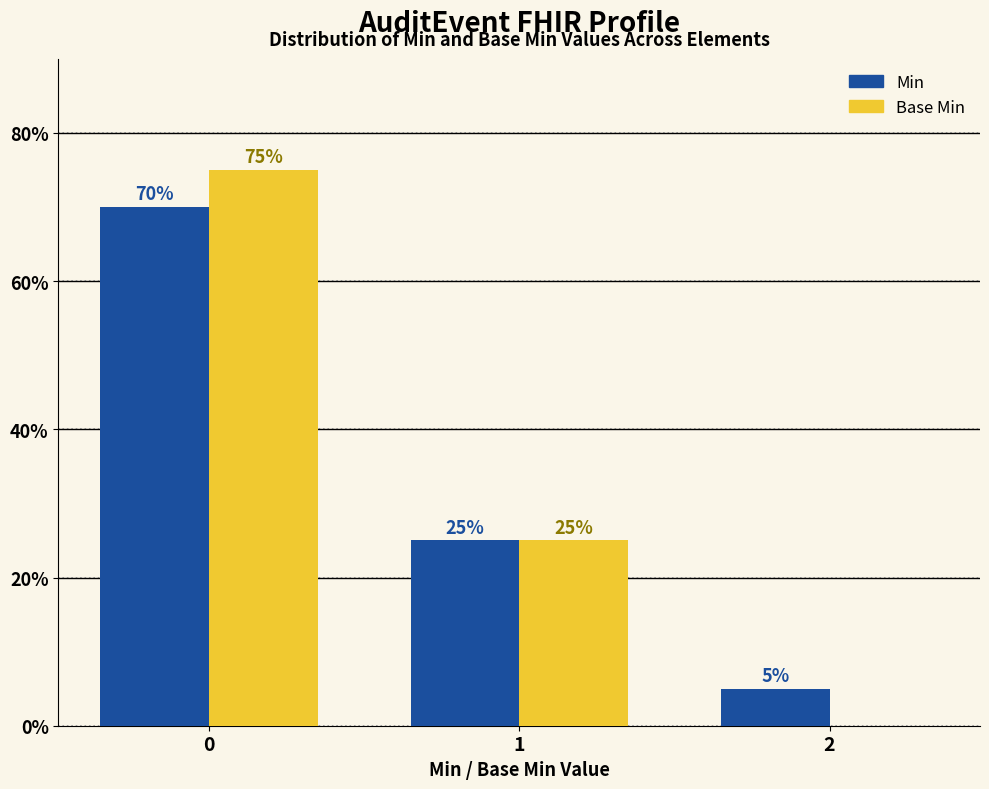

Reading left to right, list all the values displayed in this chart.

Min: 70	25	5
Base Min: 75	25	0